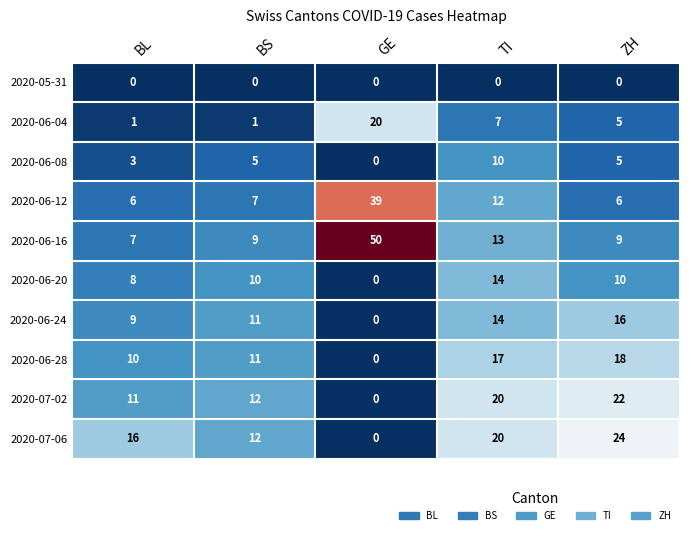

Which series has the widest spread of values?

2020-06-16